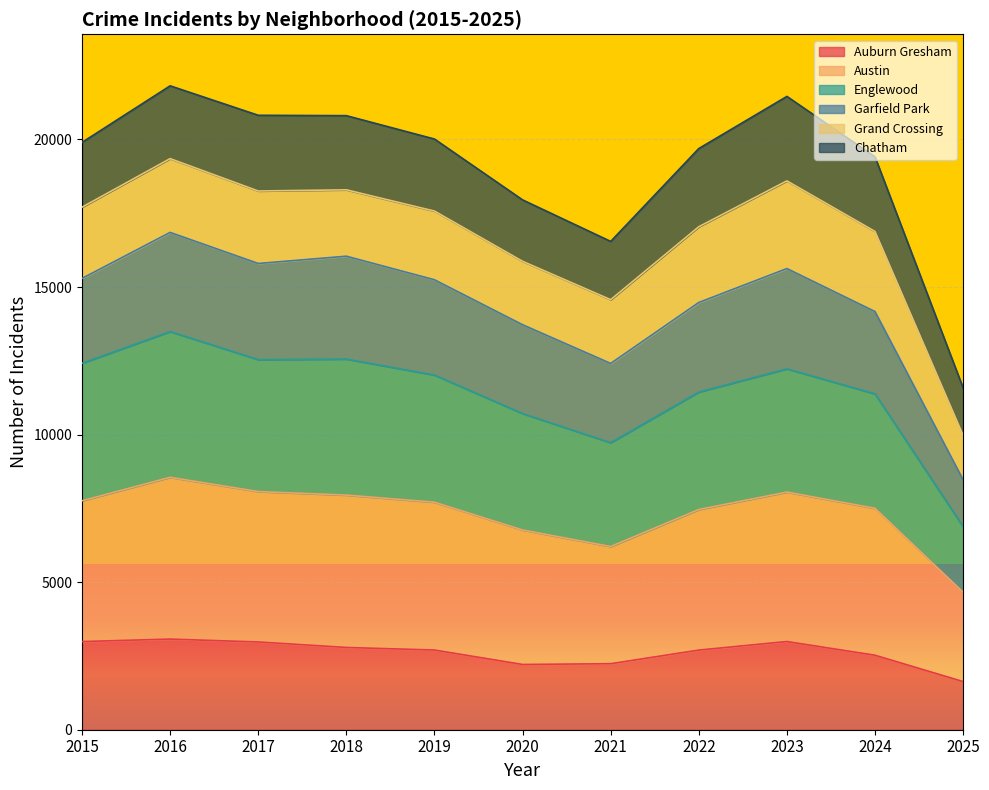

True or false: Austin has a value of 5412 at 2018.

False